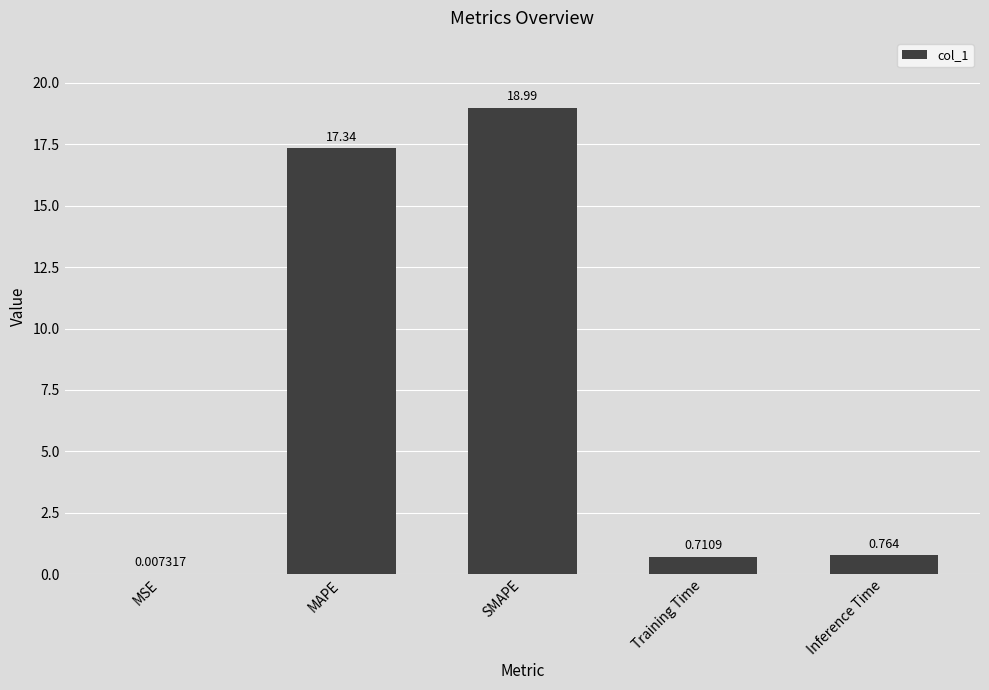

What is the difference between the values at MSE and MAPE?

17.3